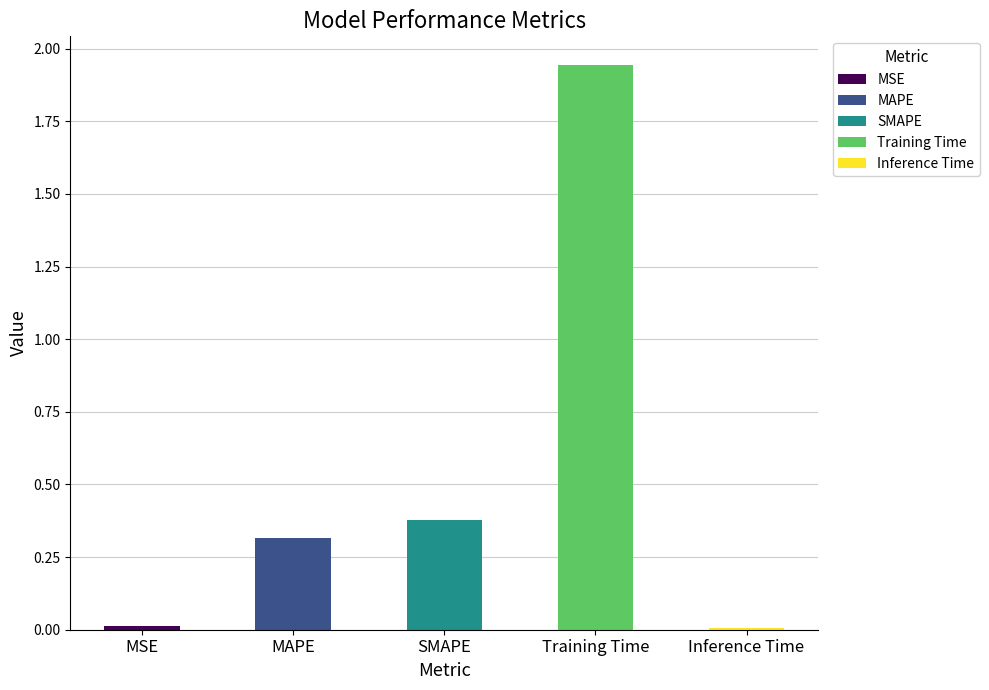

Rank the categories by value from highest to lowest.

Training Time, SMAPE, MAPE, MSE, Inference Time